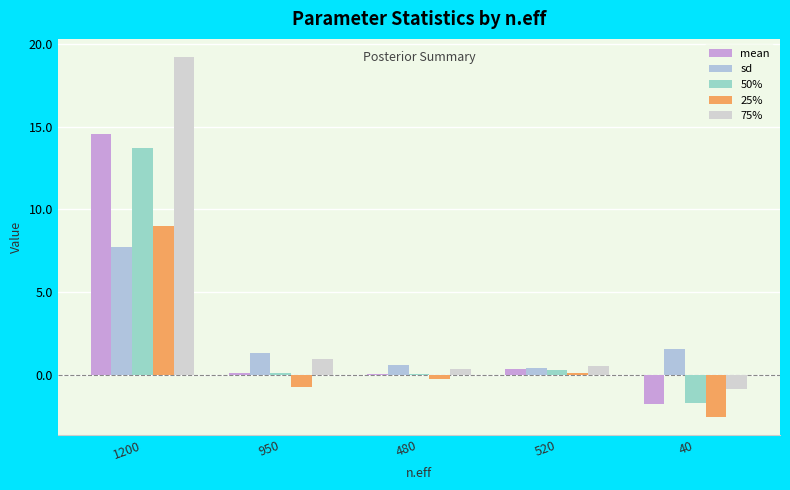

Reading right to left, extract all data points from this chart.

mean: 40=-1.8	520=0.3	480=0.1	950=0.1	1200=14.6
sd: 40=1.5	520=0.4	480=0.6	950=1.3	1200=7.7
50%: 40=-1.7	520=0.3	480=0.0	950=0.1	1200=13.7
25%: 40=-2.6	520=0.1	480=-0.3	950=-0.7	1200=9.0
75%: 40=-0.9	520=0.5	480=0.3	950=1.0	1200=19.2